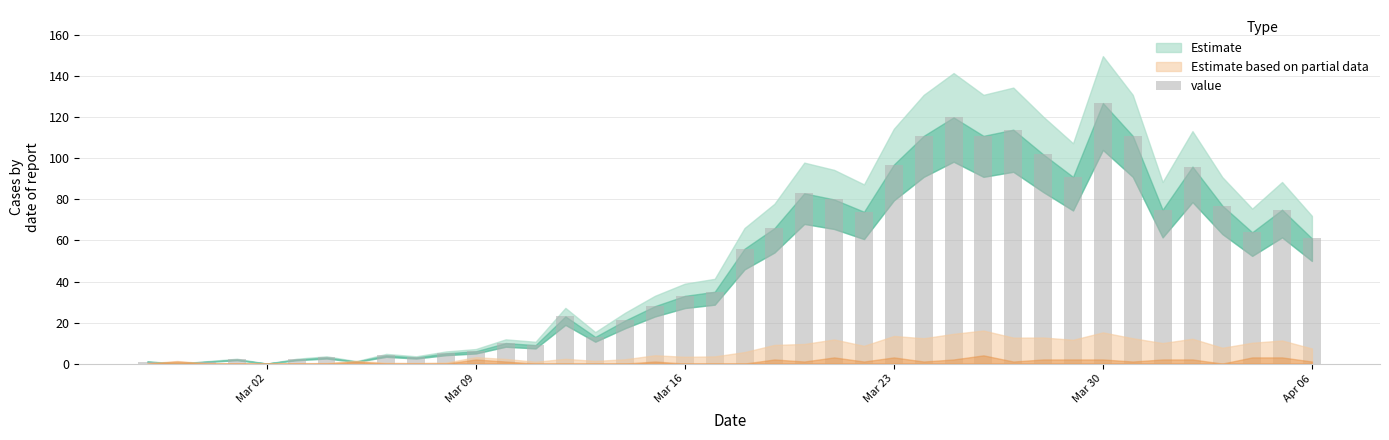

What is the sum of all values?

1991